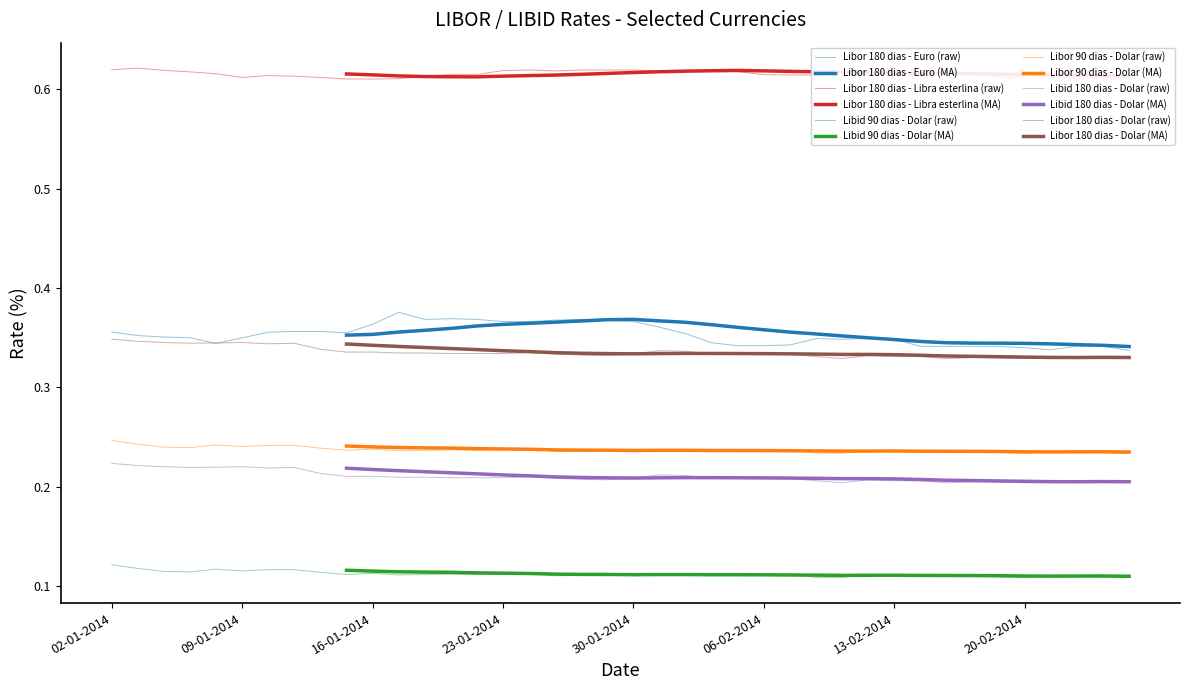

True or false: Libid 180 dias - Dolar and Libor 90 dias - Dolar cross at least once.

False